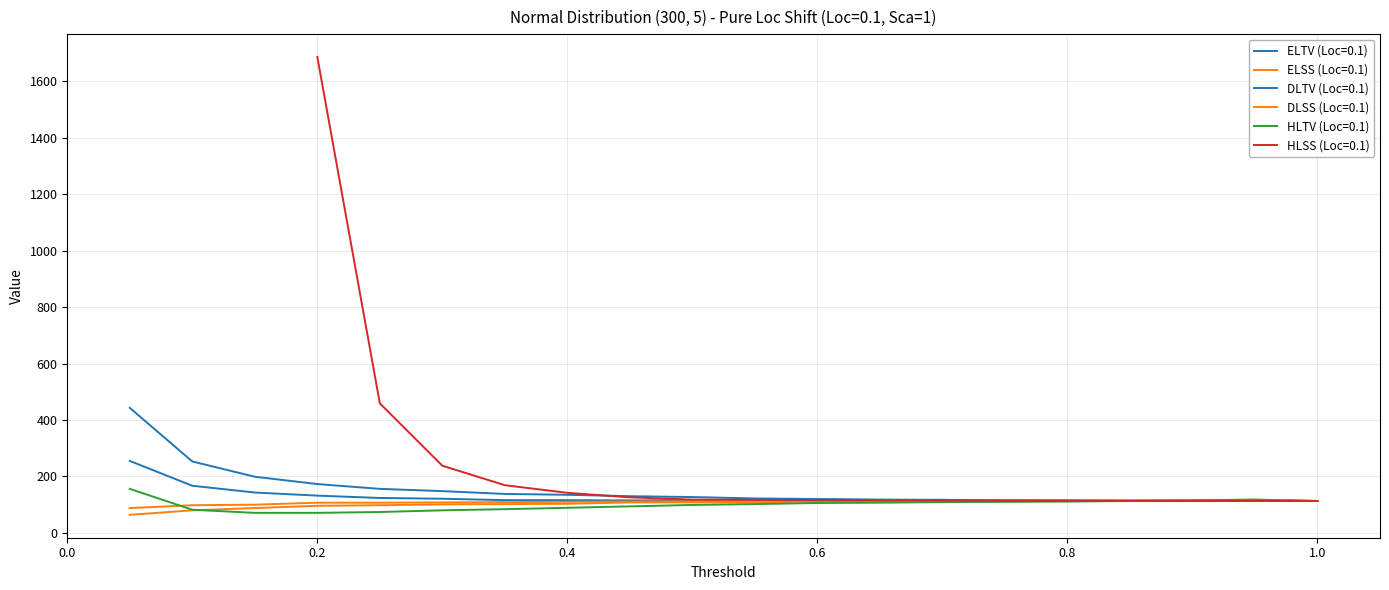

True or false: DLTV (Loc=0.1) has more than 1 points higher than both neighbors.

False